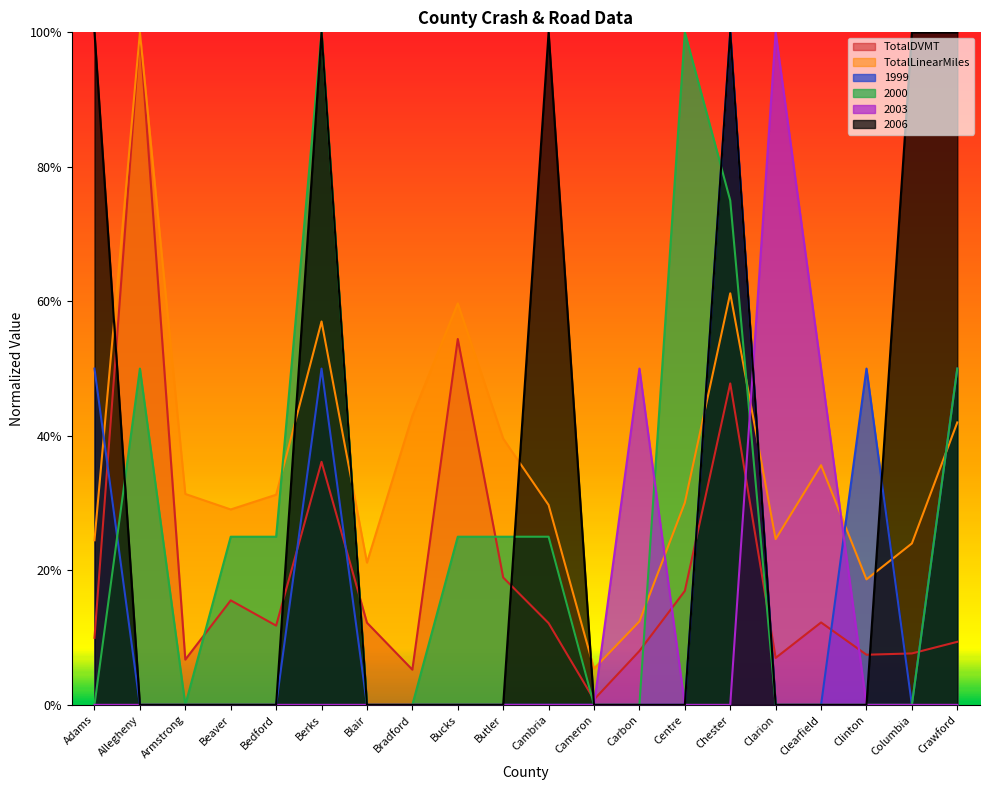

What are all the series names shown in the legend?

TotalDVMT, TotalLinearMiles, 1999, 2000, 2003, 2006